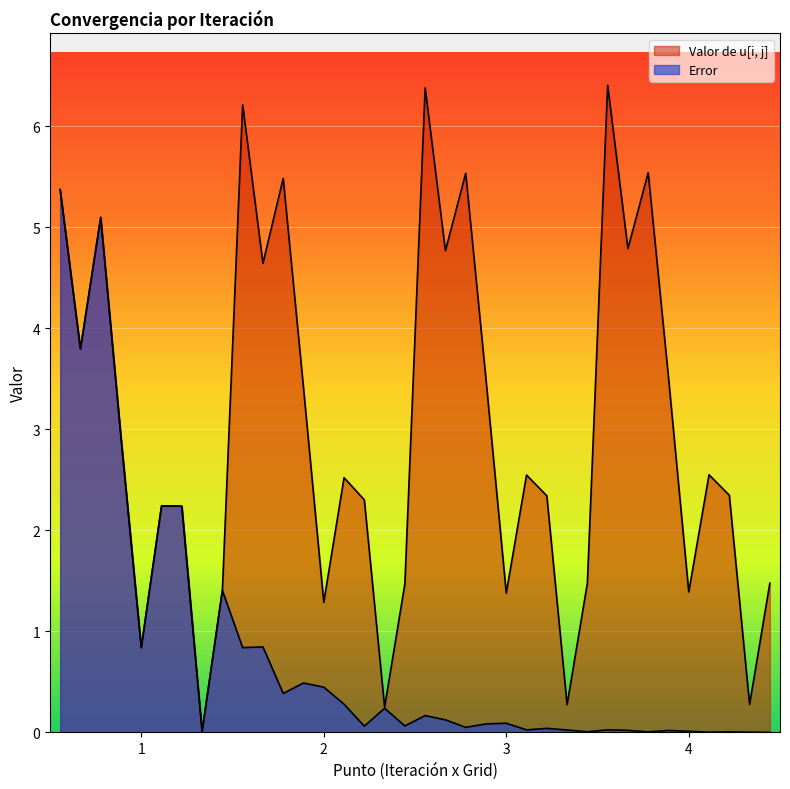

Rank the series at 3 from highest to lowest value.

Valor de u[i, j], Error